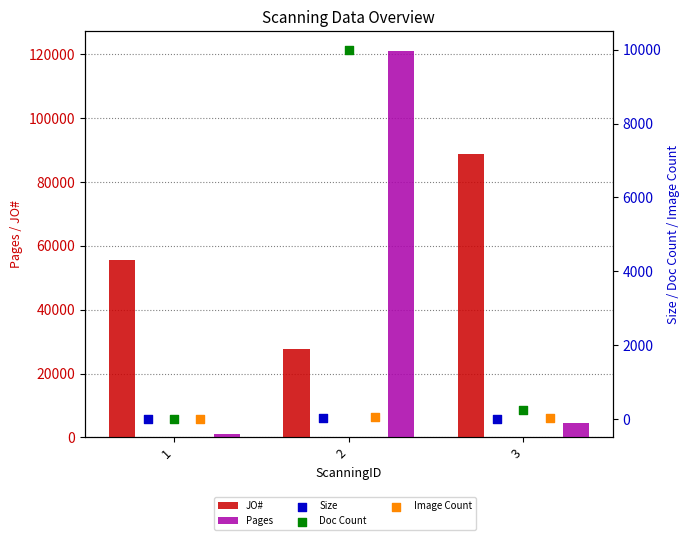

Is the value of Size at 1 greater than the value of Image Count at 3?

No